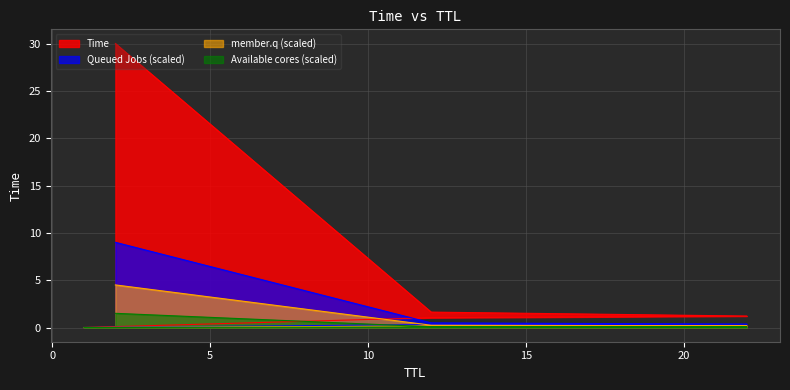

Is it true that the value at 1 is 0.0?

True